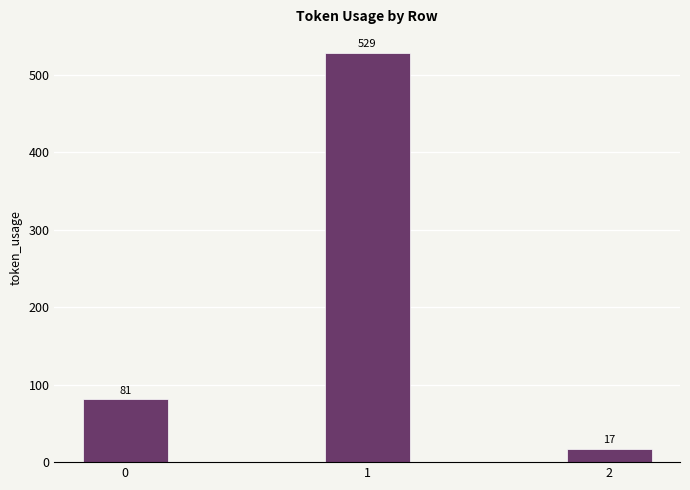

List the labels in order of value, smallest first.

2, 0, 1